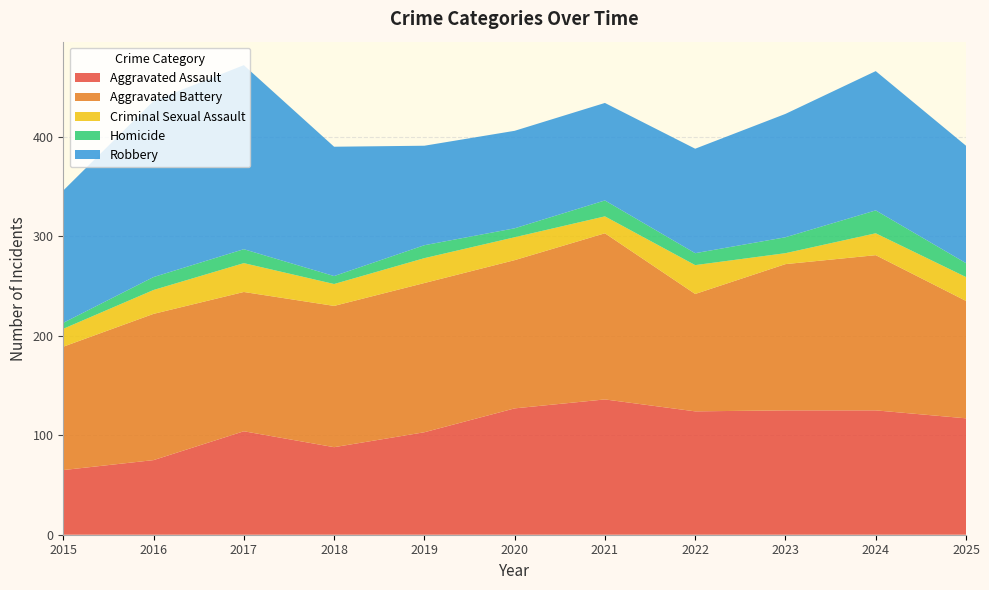

Reading left to right, list all the values displayed in this chart.

Aggravated Assault: 65	75	104	88	103	127	136	124	125	125	117
Aggravated Battery: 124	147	140	142	150	149	167	118	147	156	118
Criminal Sexual Assault: 18	24	29	22	25	23	17	29	11	22	24
Homicide: 6	13	14	8	13	9	16	12	16	23	14
Robbery: 133	177	185	130	100	98	98	105	124	140	118